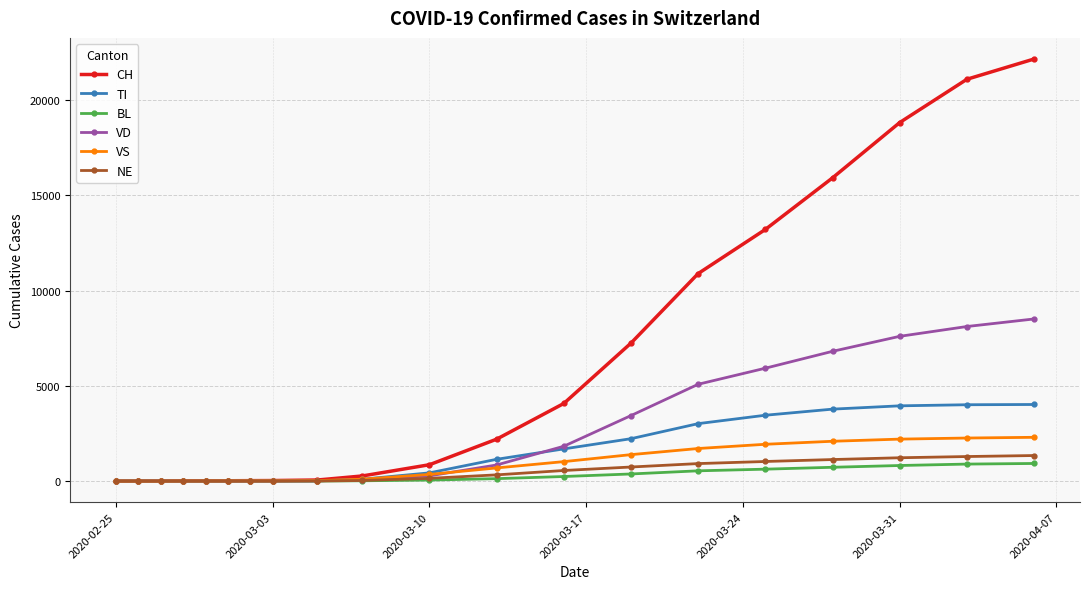

What is the maximum value for VD?

8513